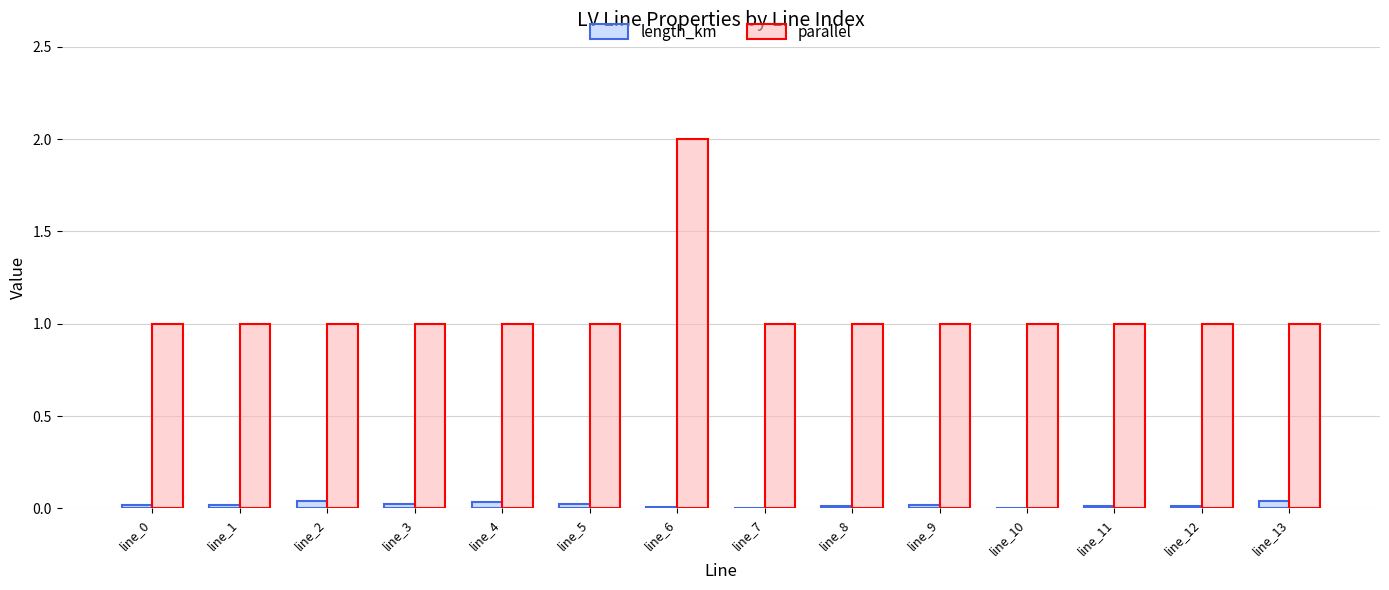

How many data points does each series have?

14